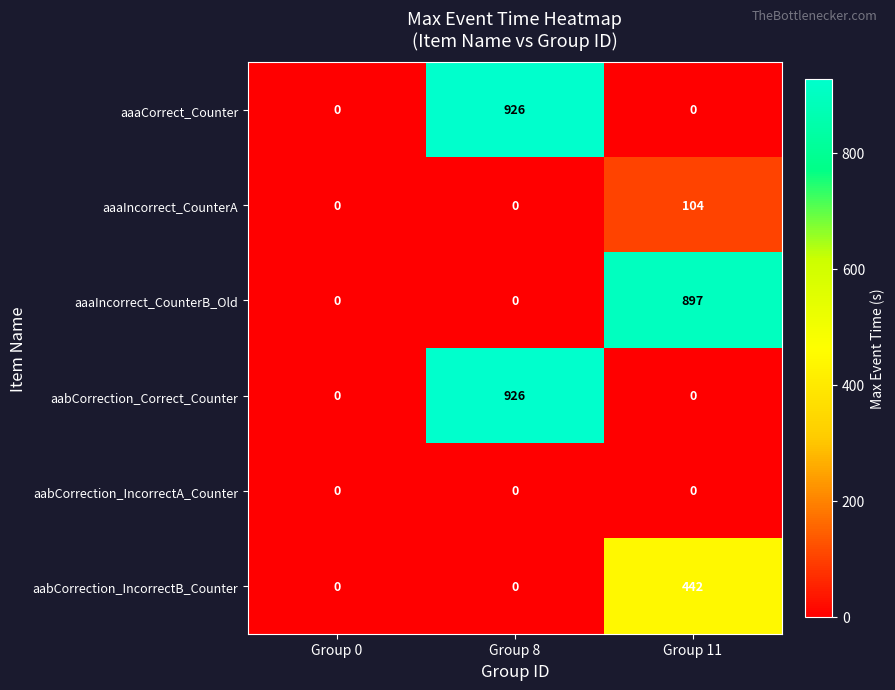

At which category is the sum across all series the highest?

Group 8